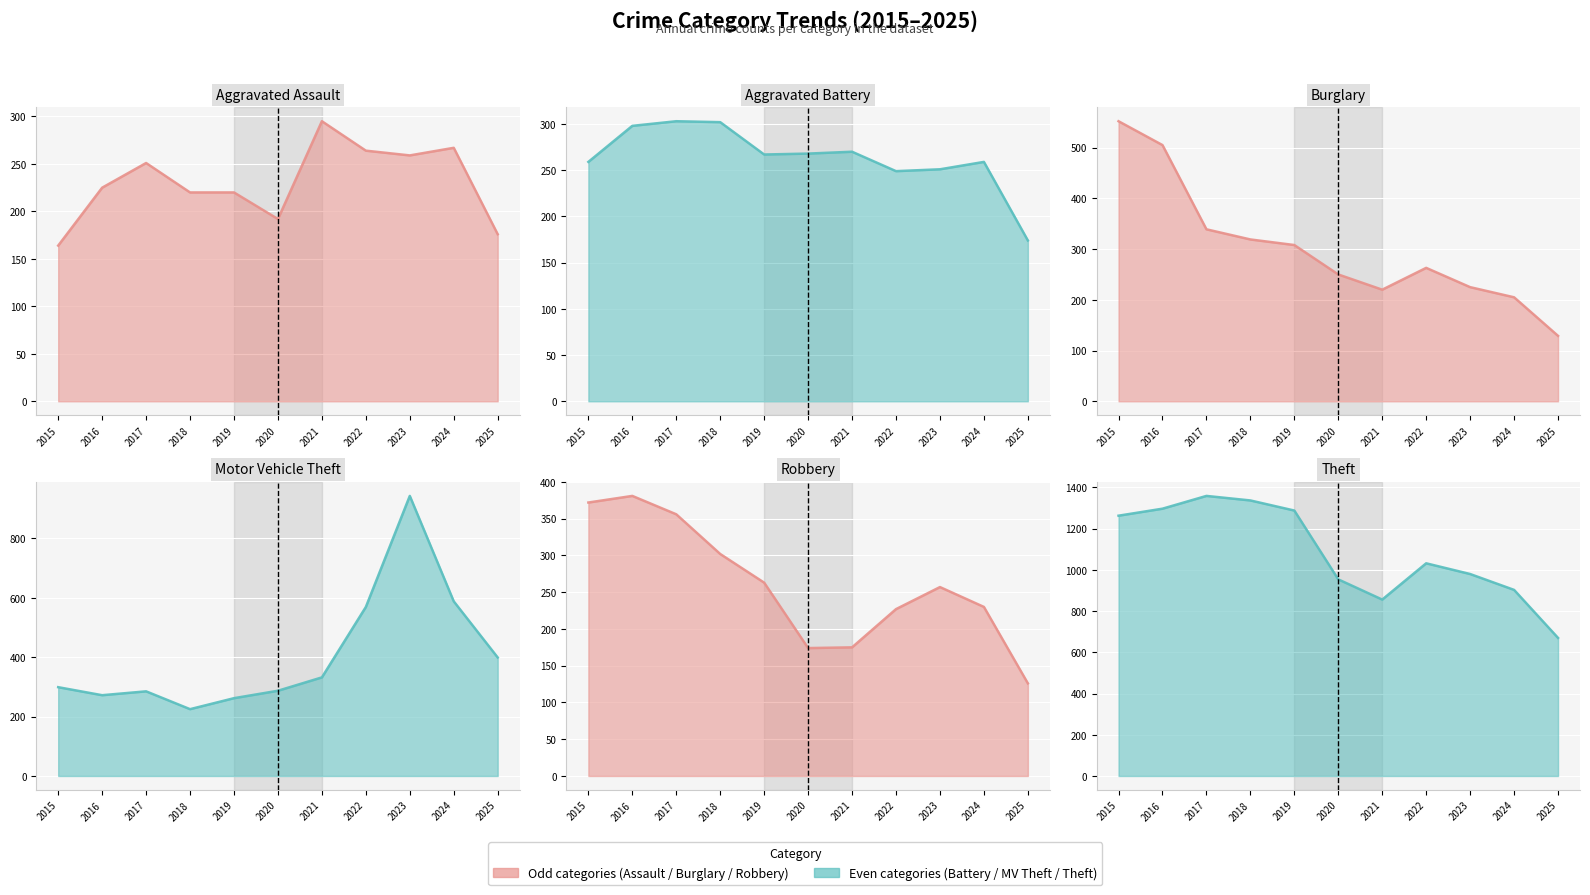

What is the total value across all series at 2019?

2608